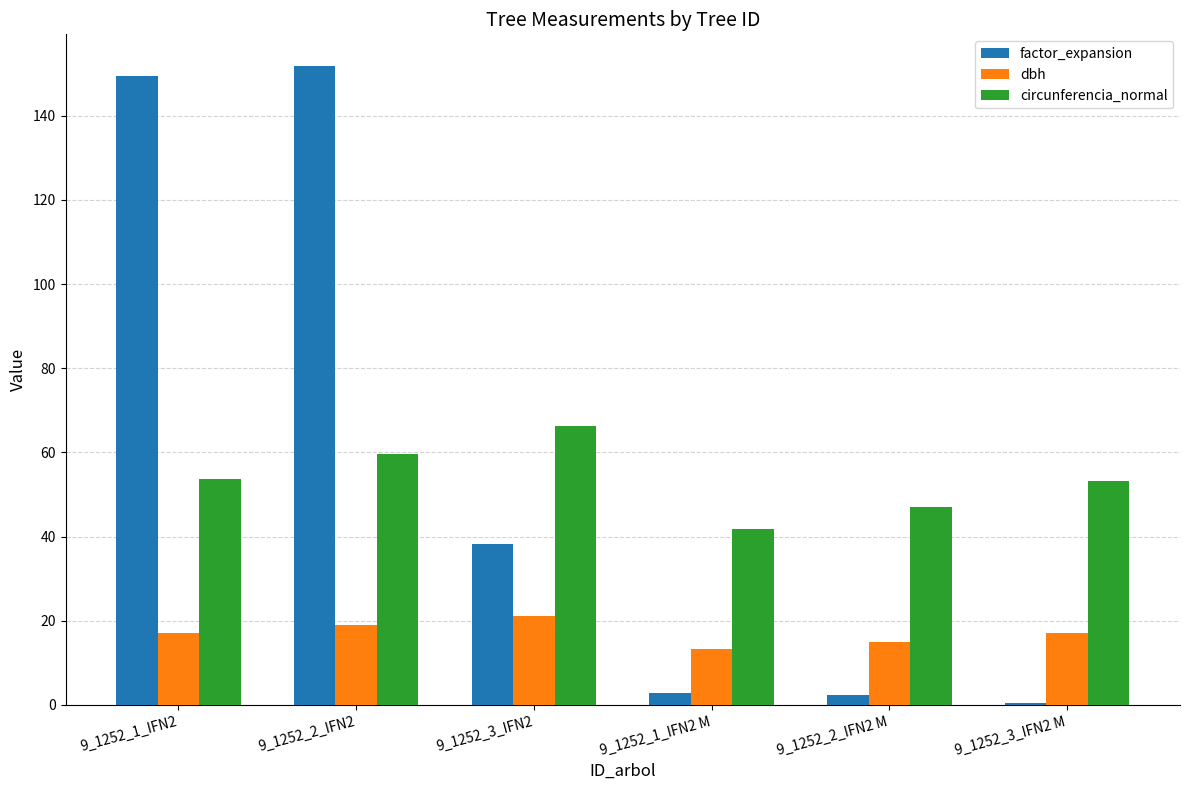

The factor_expansion series shows 0.5 at 9_1252_3_IFN2 M. True or false?

True